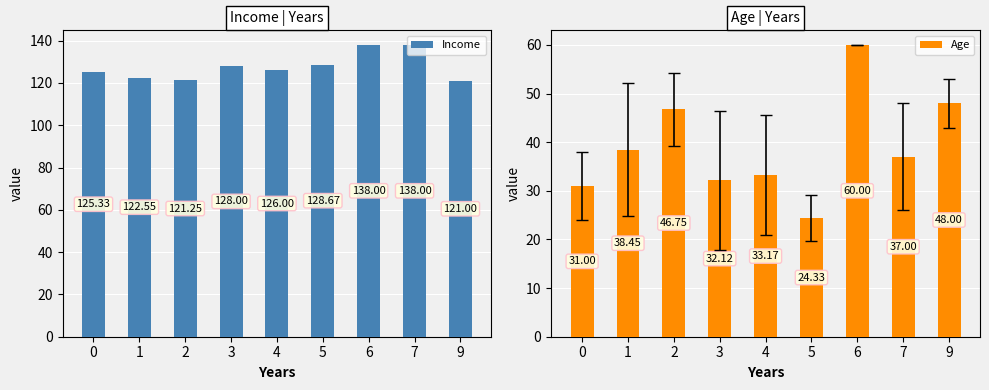

Which series changed the most between 6 and 7?

Age